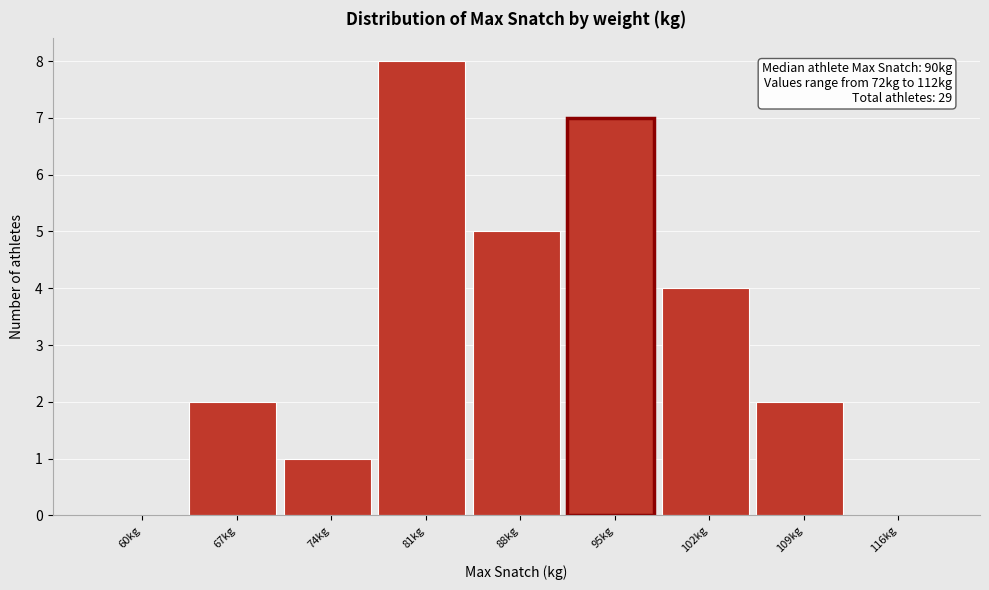

Reading right to left, what are all the values shown in this chart?

116kg=0	109kg=2	102kg=4	95kg=7	88kg=5	81kg=8	74kg=1	67kg=2	60kg=0